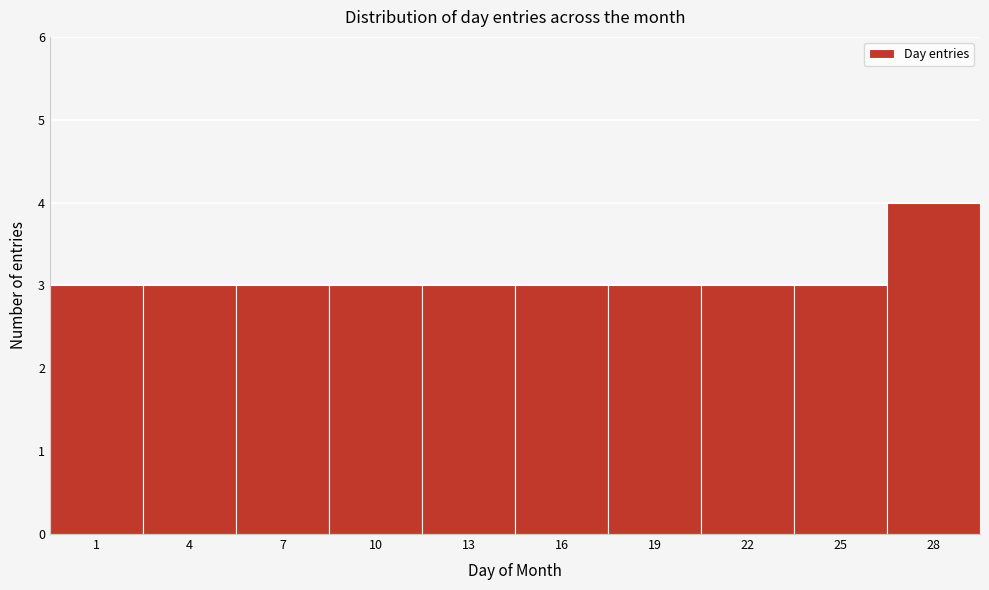

Reading left to right, transcribe all the data shown in this chart.

3	3	3	3	3	3	3	3	3	4